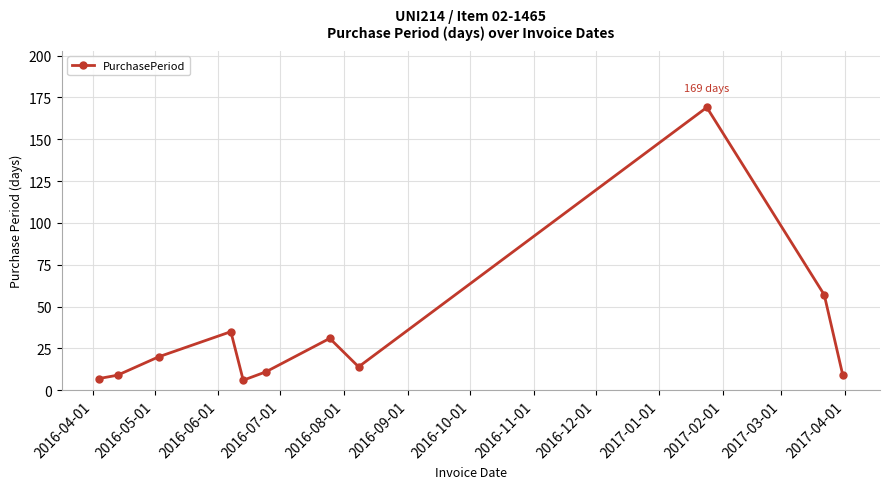

Reading left to right, transcribe all the data shown in this chart.

7	9	20	35	6	11	31	14	169	57	9